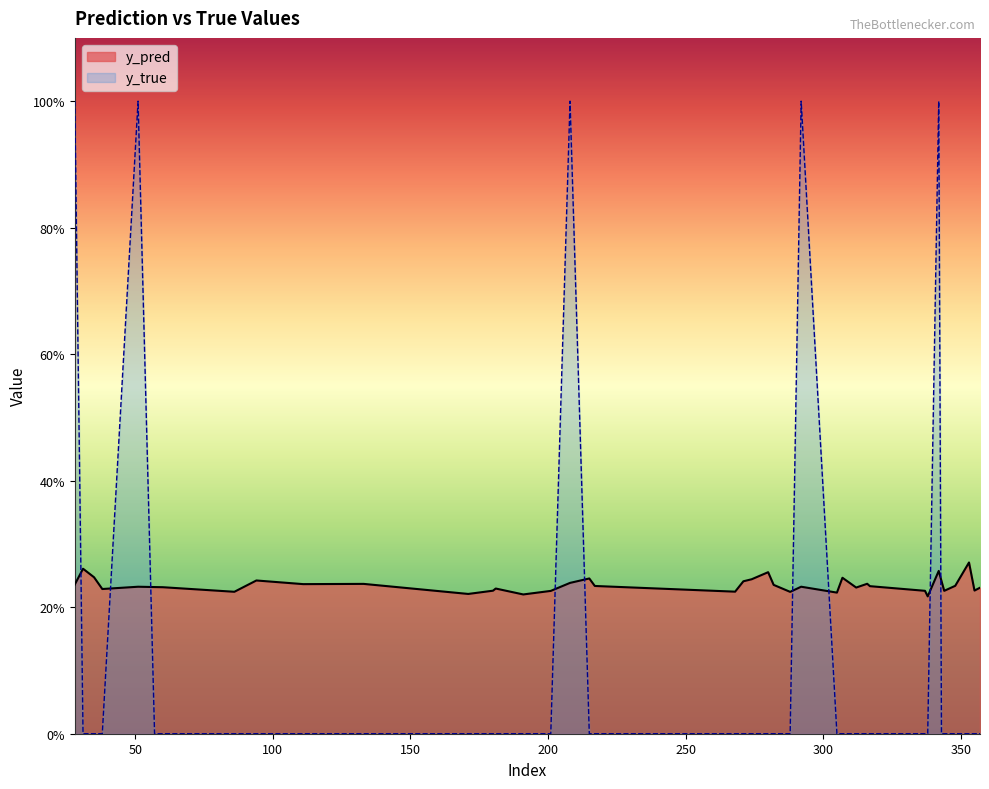

The value of y_pred at 31 is 0.3. True or false?

True